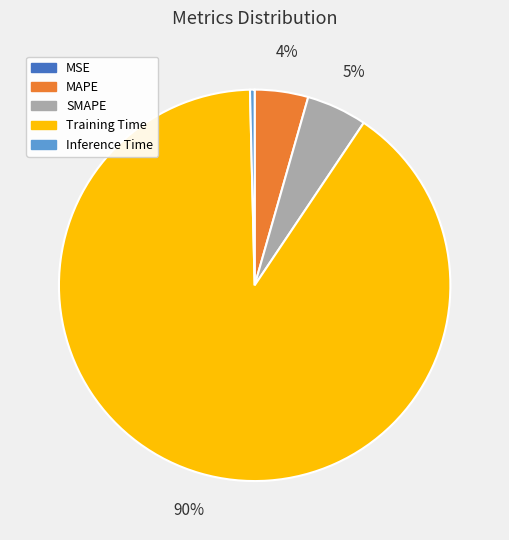

Which has a higher value, Training Time or MAPE?

Training Time